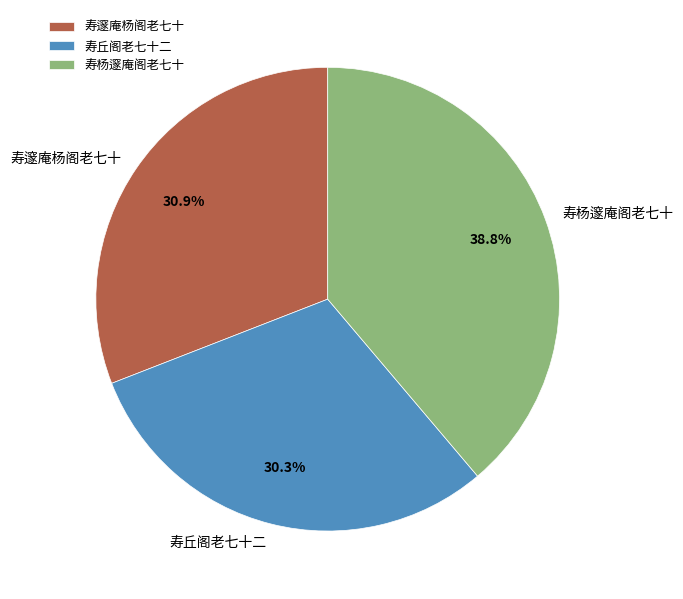

What percentage is the 寿丘阁老七十二 slice, to the nearest percent?

30%